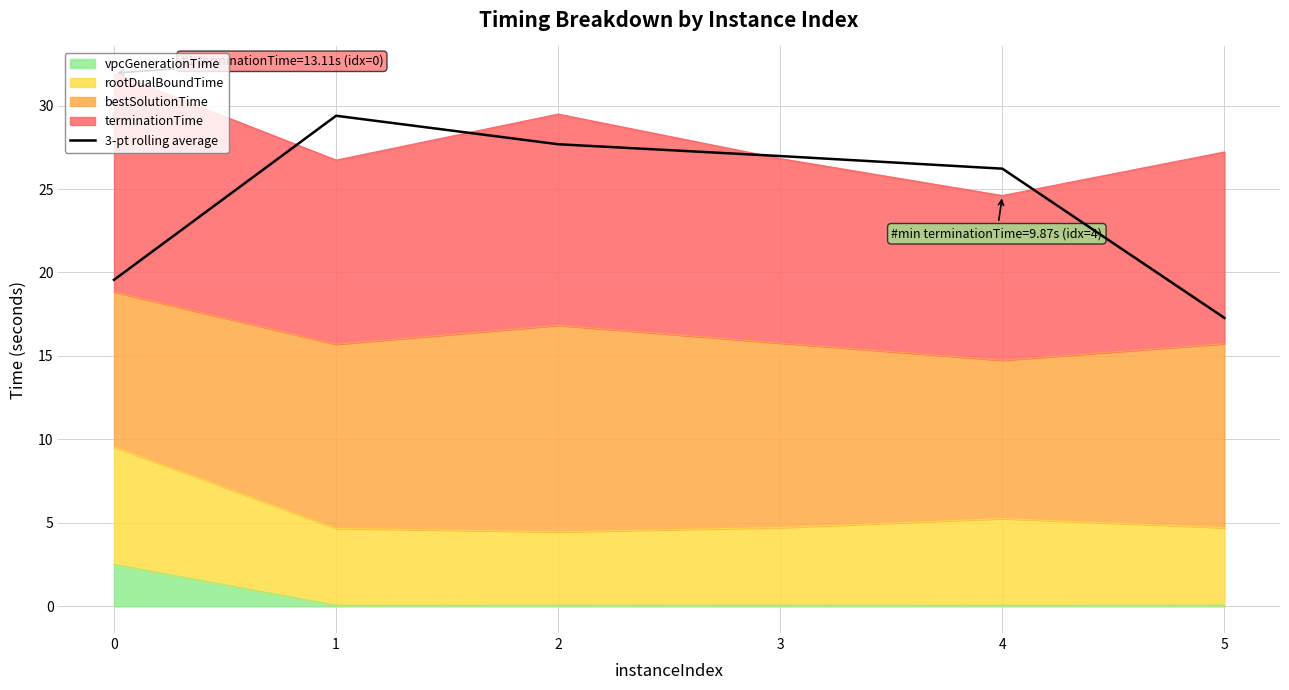

Reading right to left, list all the values displayed in this chart.

17.3	26.2	27.0	27.7	29.4	19.6